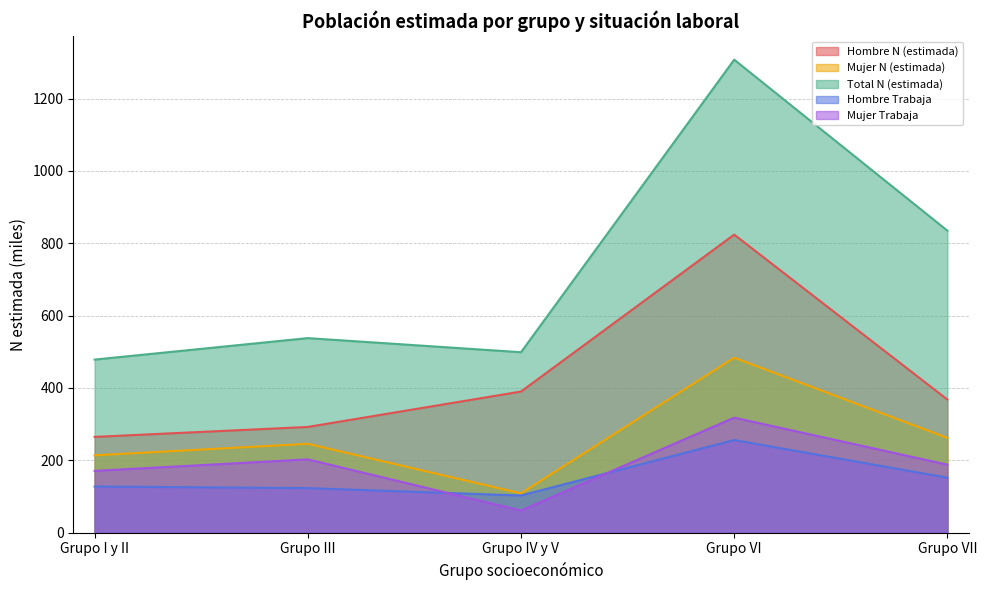

Does the chart display data point markers on the line(s)?

No